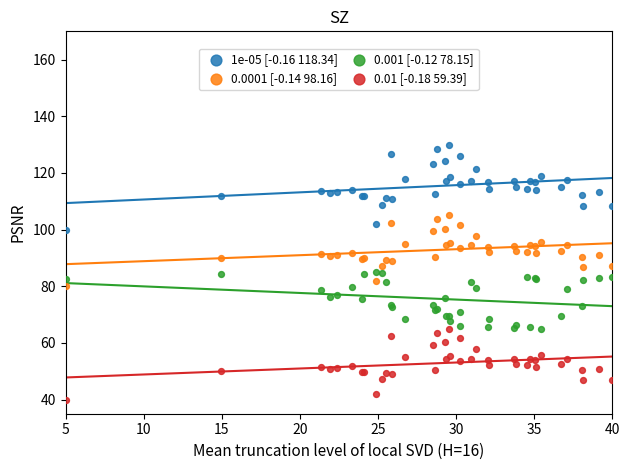

Which series has the largest Y range (max minus min)?

1e-05 [-0.16 118.34]